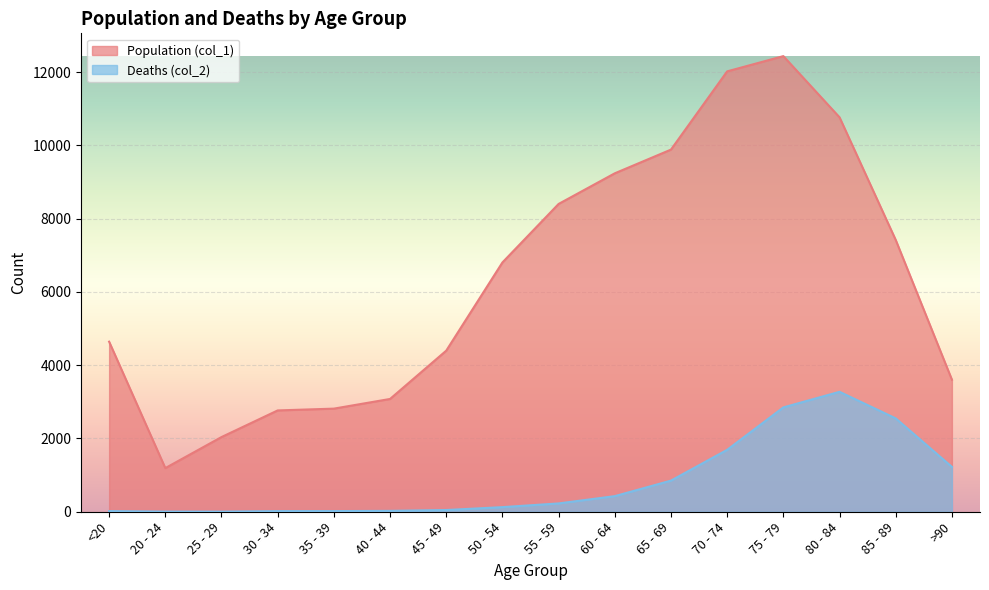

What is the label of the 14th point from the right?

25 - 29